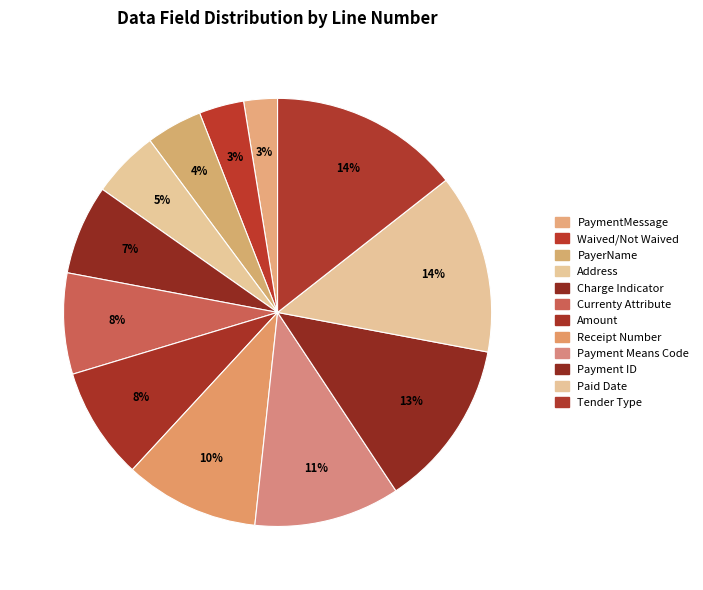

Does any single category account for the majority?

No